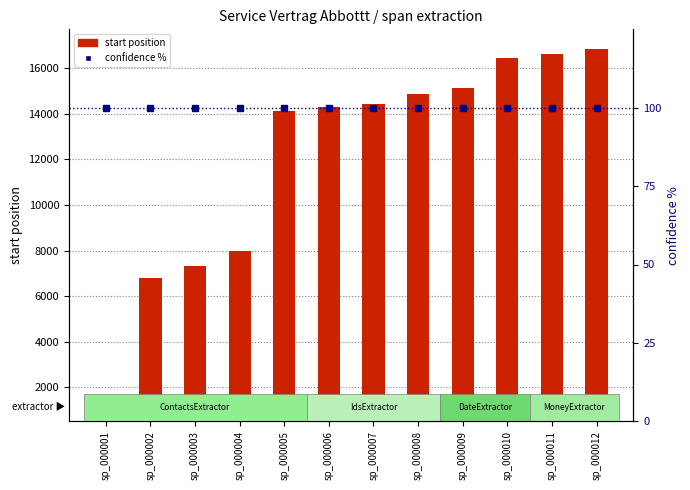

Is it true that confidence % equals 48.5 at sp_000009?

False